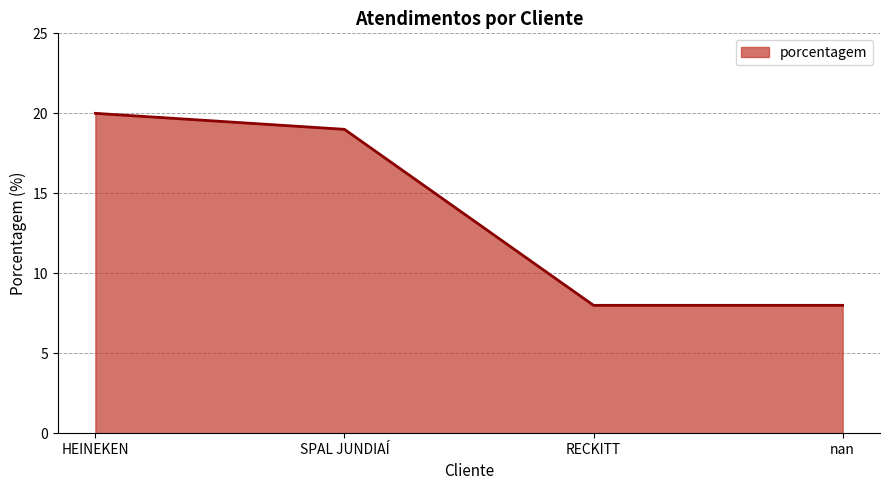

The chart shows a value of 30 at HEINEKEN. True or false?

False